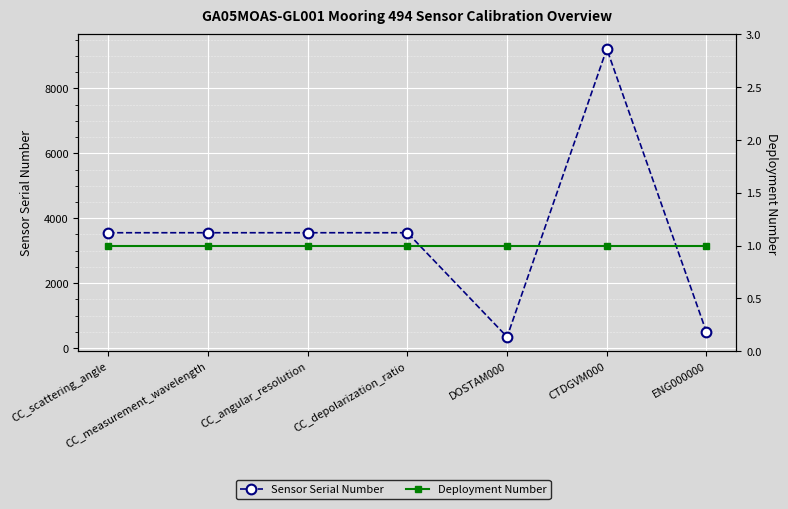

Between ENG000000 and CC_scattering_angle, which is larger?

CC_scattering_angle